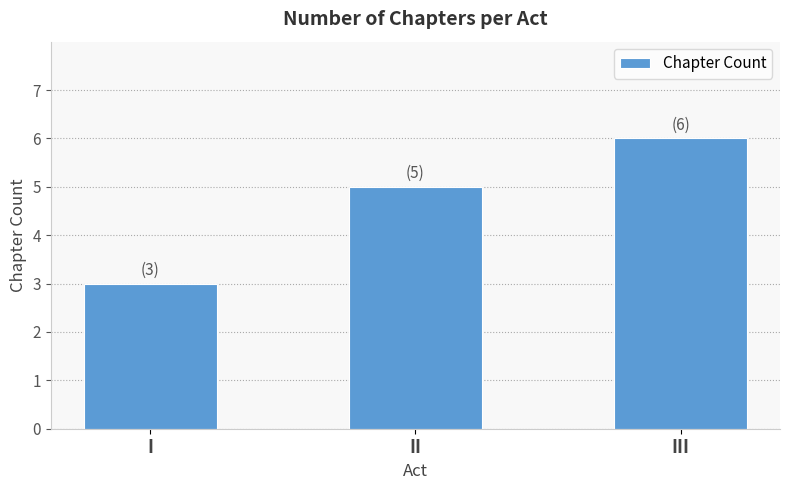

What is the ratio of the value at III to the value at I?

2.0